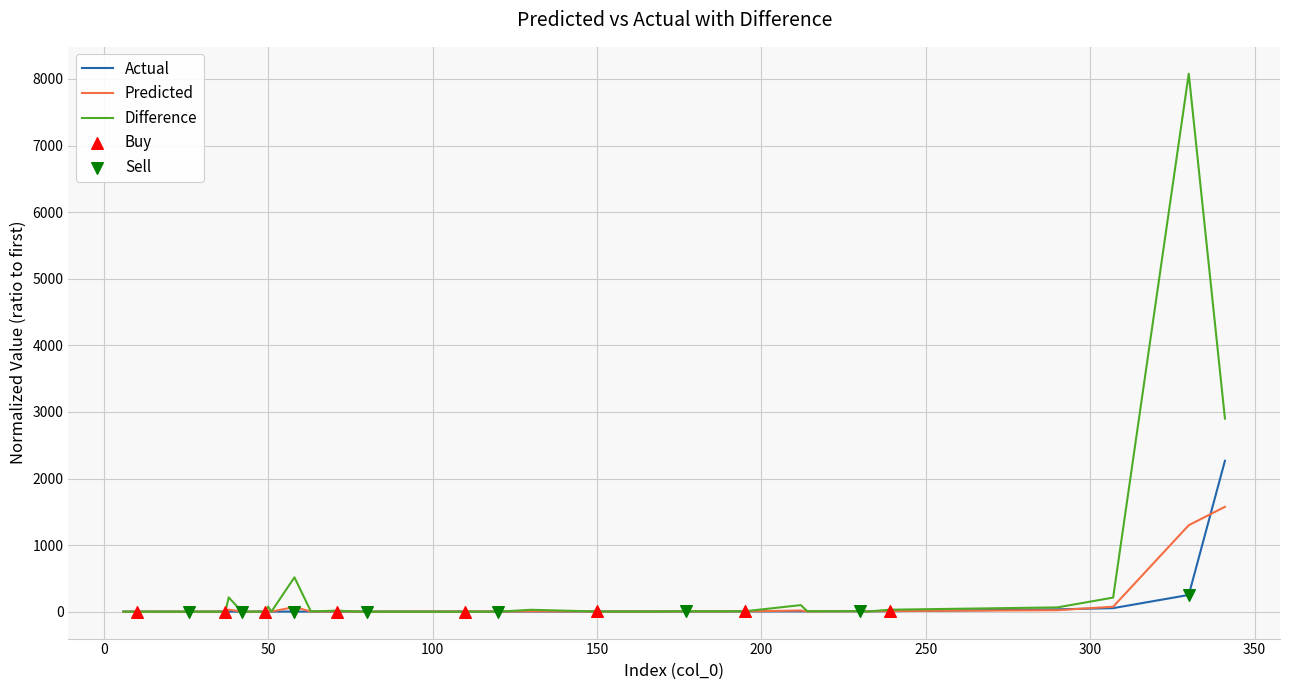

Which series has the largest range (max minus min)?

Difference